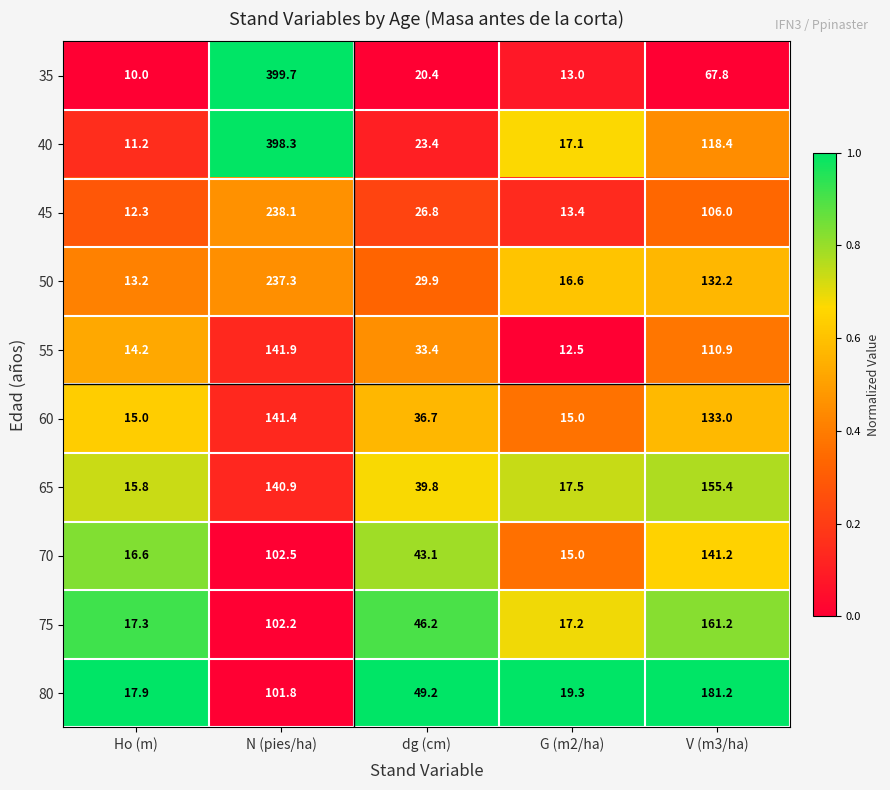

What is the total value across all series at N (pies/ha)?

2004.1